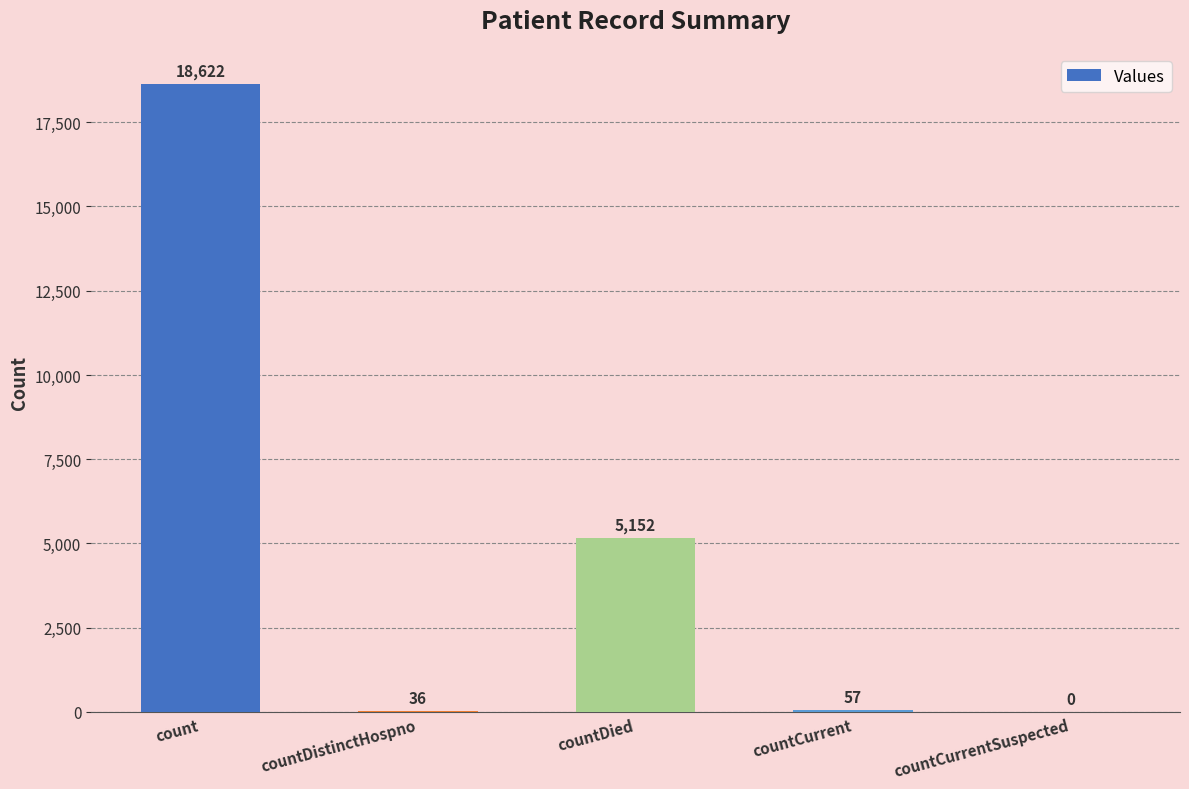

The chart shows a value of 57 at countCurrent. True or false?

True